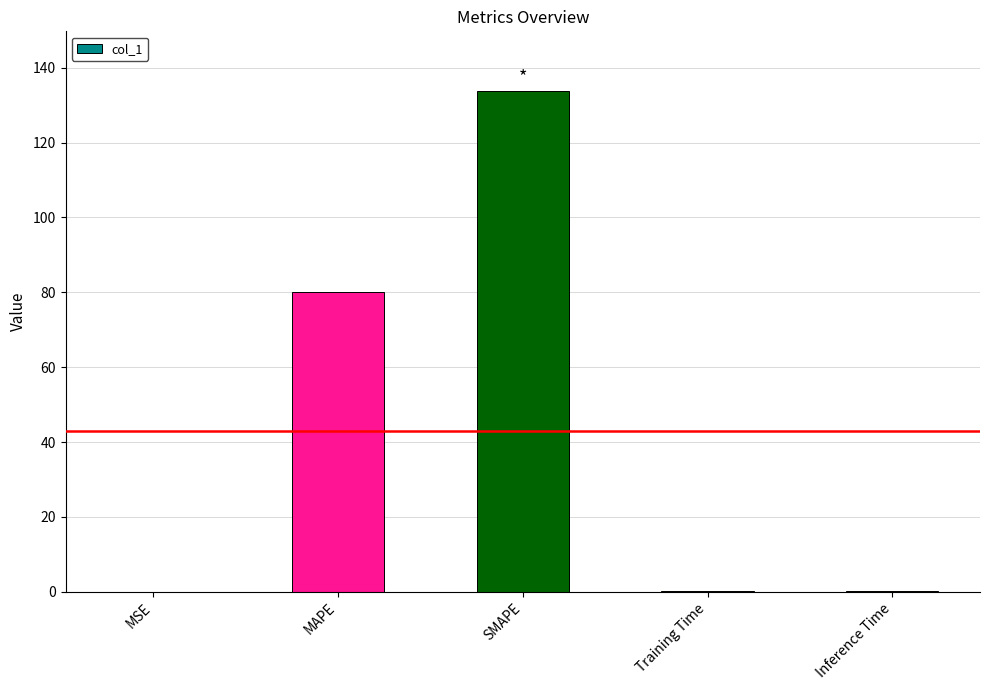

What value does the data have at SMAPE?

133.7